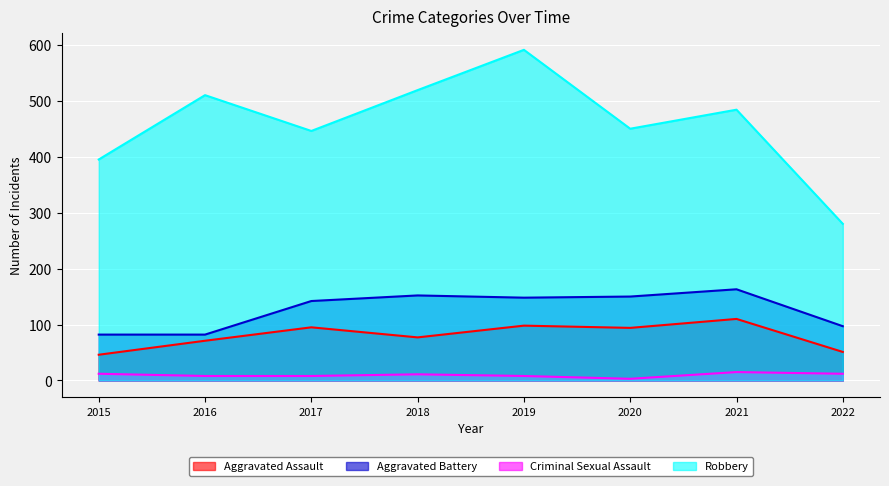

How many lines are shown in the chart?

4